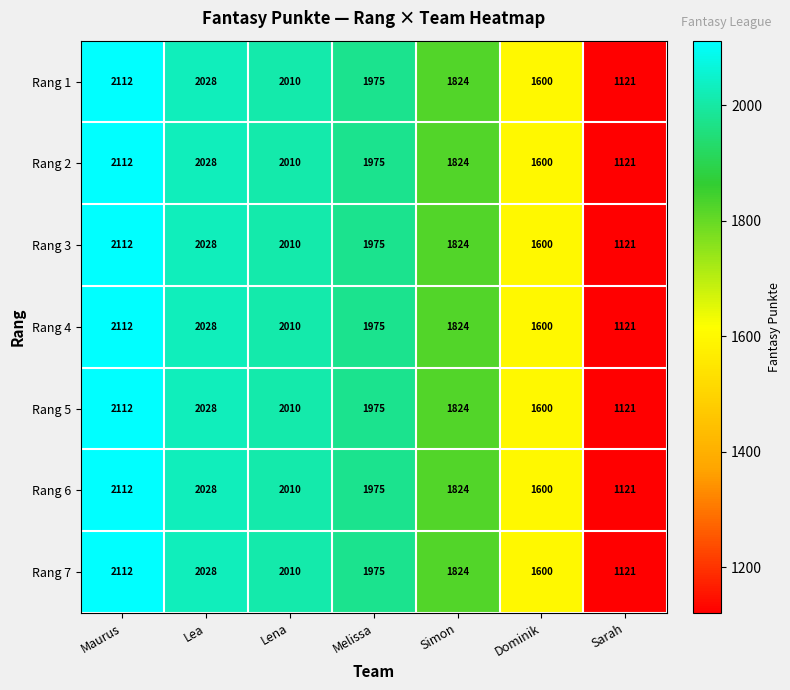

Is it true that Rang 5 equals 3589 at Maurus?

False